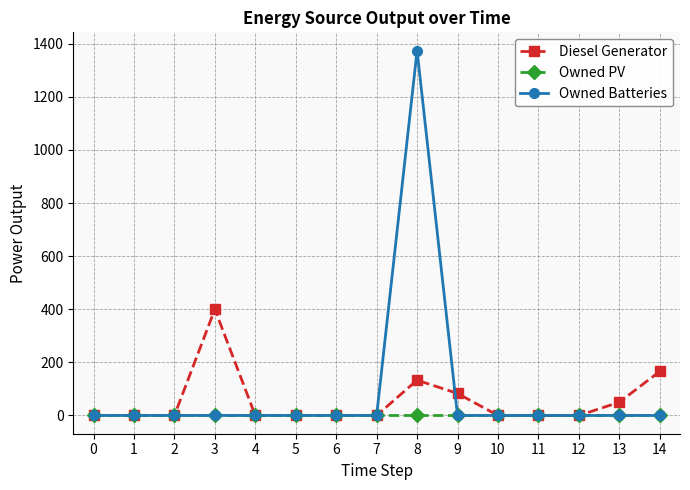

What is the greatest value displayed?

1374